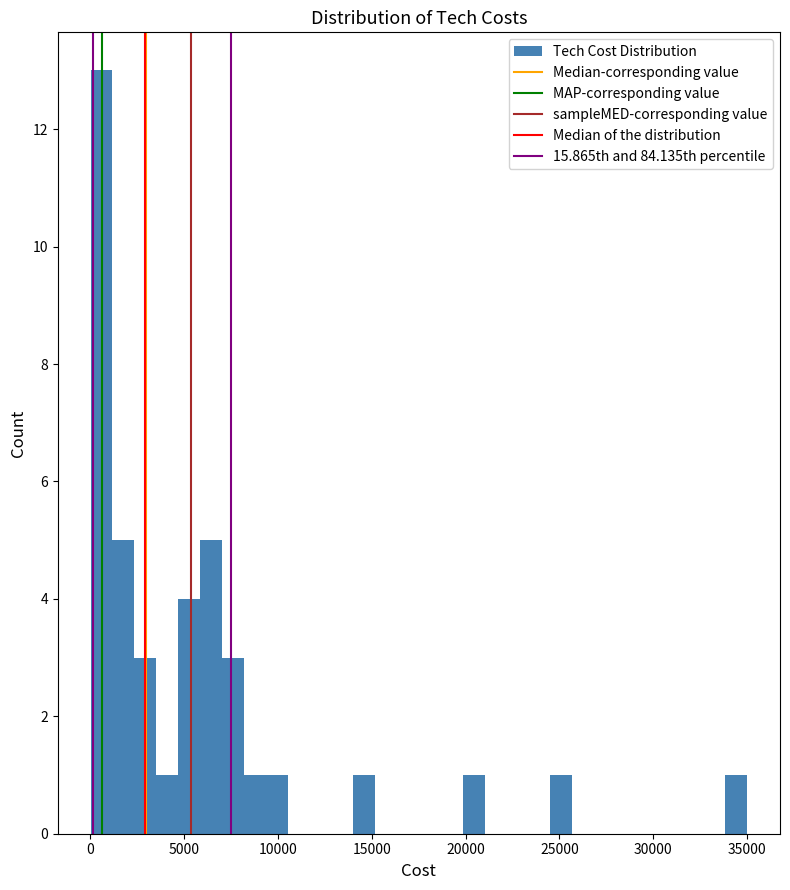

Around what value on the x-axis is the tallest bar? Give the approximate position of its centre, as read against the axis.

500